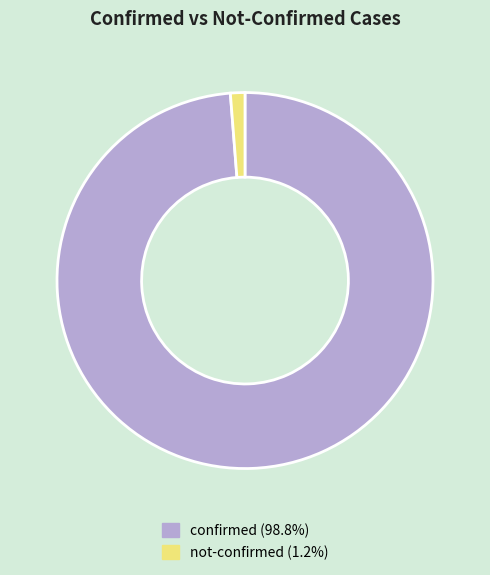

What is the smallest slice in the pie chart?

not-confirmed